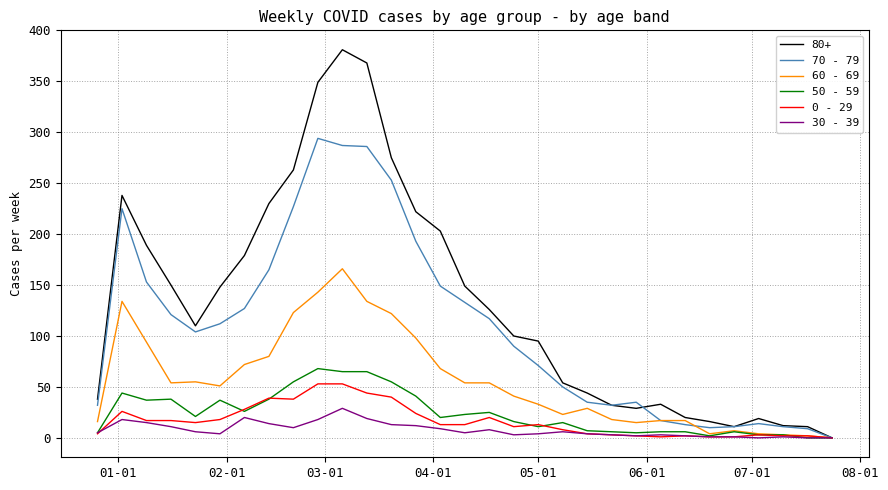

Which series has the widest spread of values?

80+